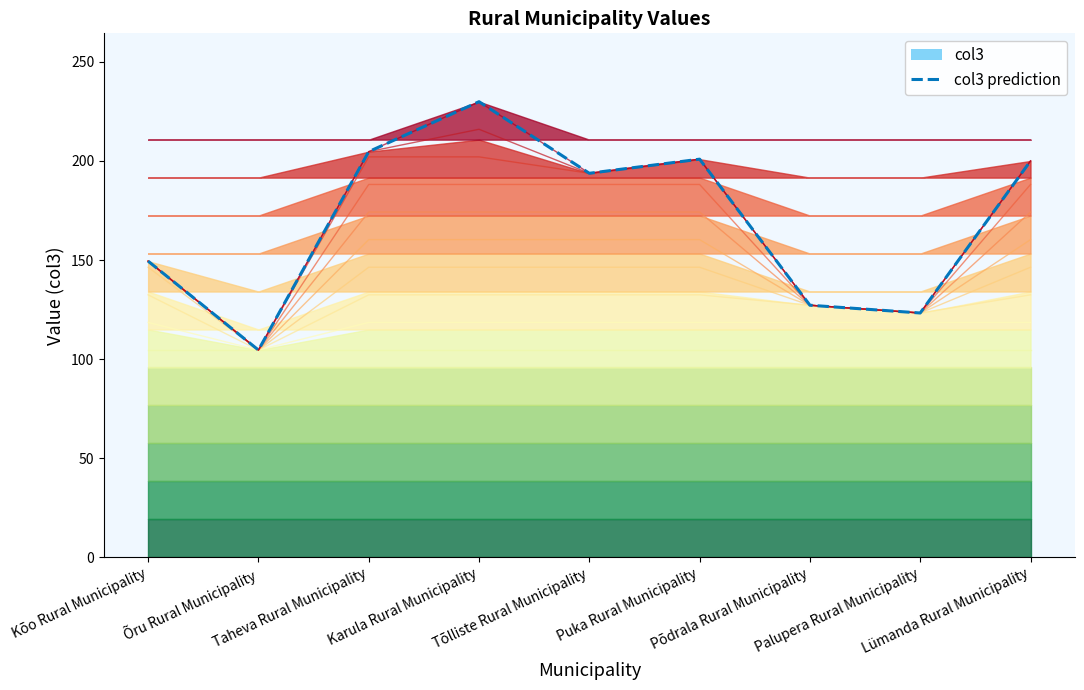

Rank the categories by value from lowest to highest.

Õru Rural Municipality, Palupera Rural Municipality, Põdrala Rural Municipality, Kõo Rural Municipality, Tõlliste Rural Municipality, Lümanda Rural Municipality, Puka Rural Municipality, Taheva Rural Municipality, Karula Rural Municipality